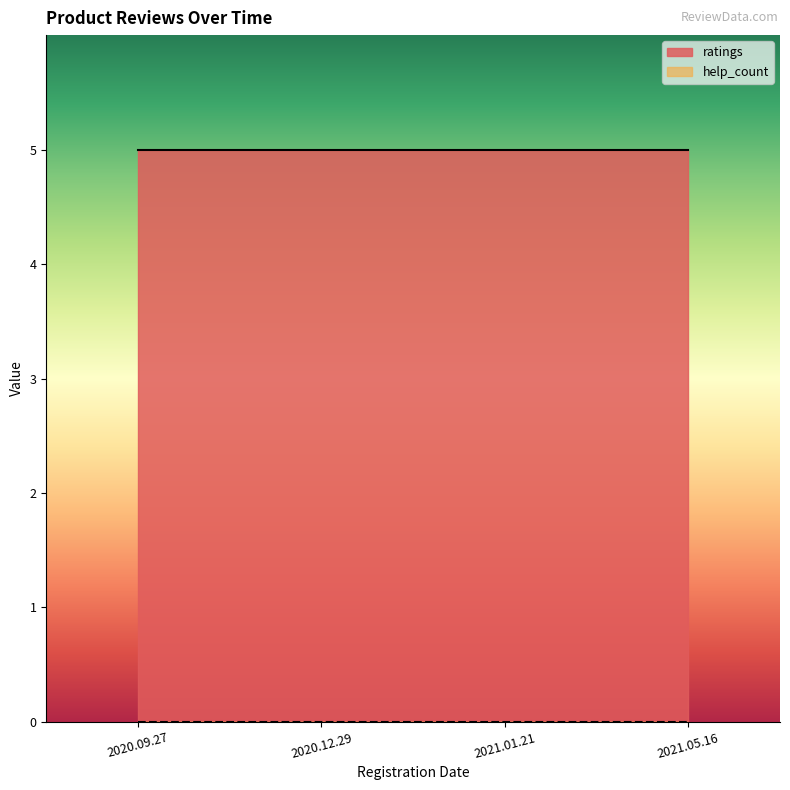

What is the spread (max minus min) of values at 2021.01.21?

5